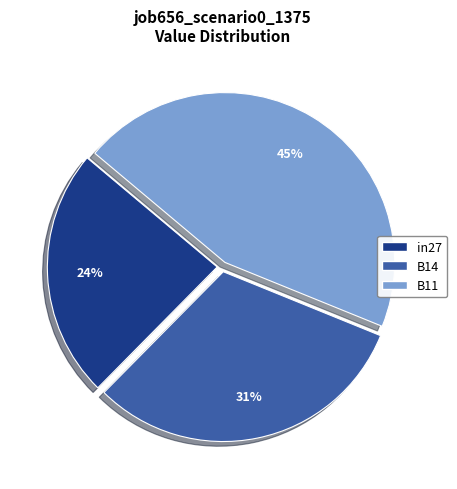

To the nearest percent, what portion does in27 represent?

24%